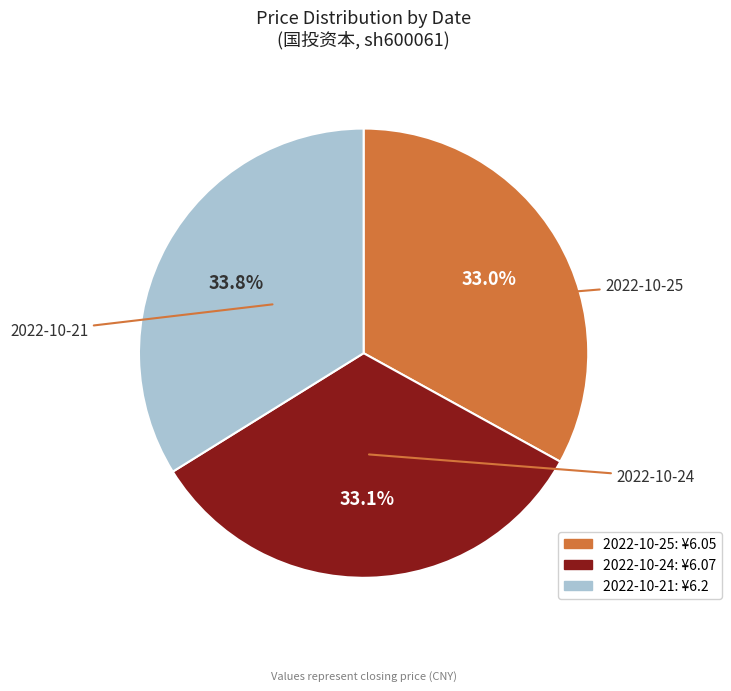

Is there a majority slice in this chart?

No